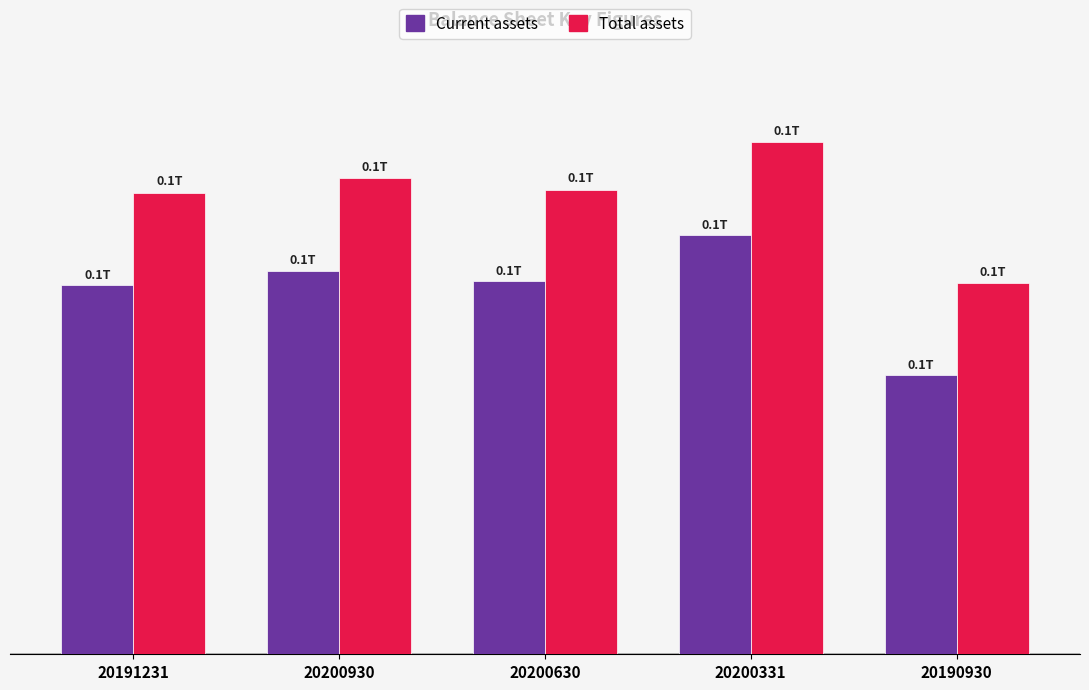

What is the value of the Total assets bar at the 3rd from the left?

108163735733